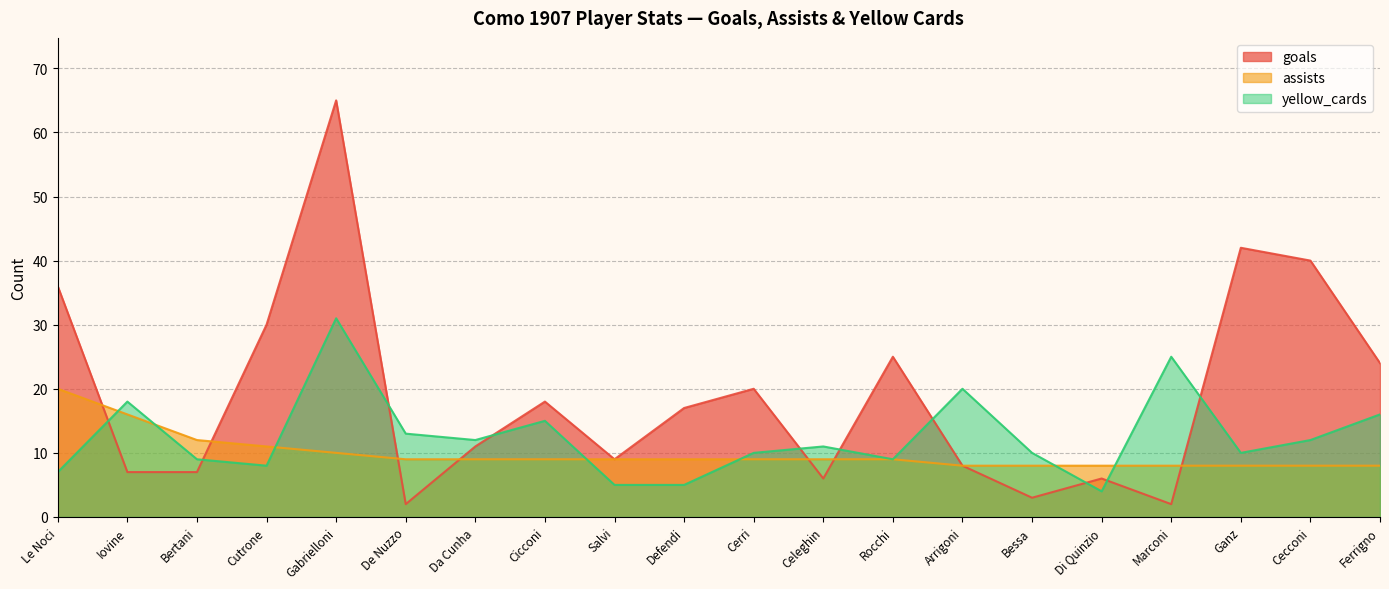

How many intersections are there between assists and yellow_cards?

7